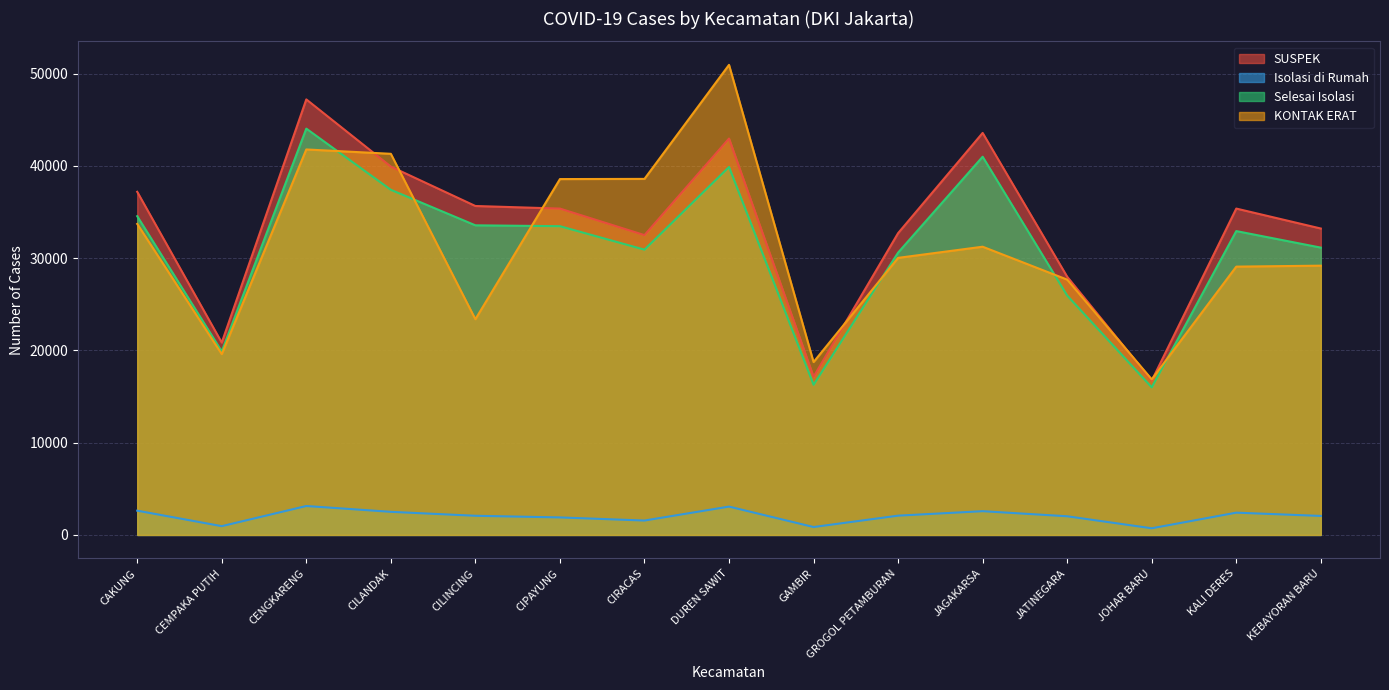

Which has a higher value, KEBAYORAN BARU or DUREN SAWIT?

DUREN SAWIT